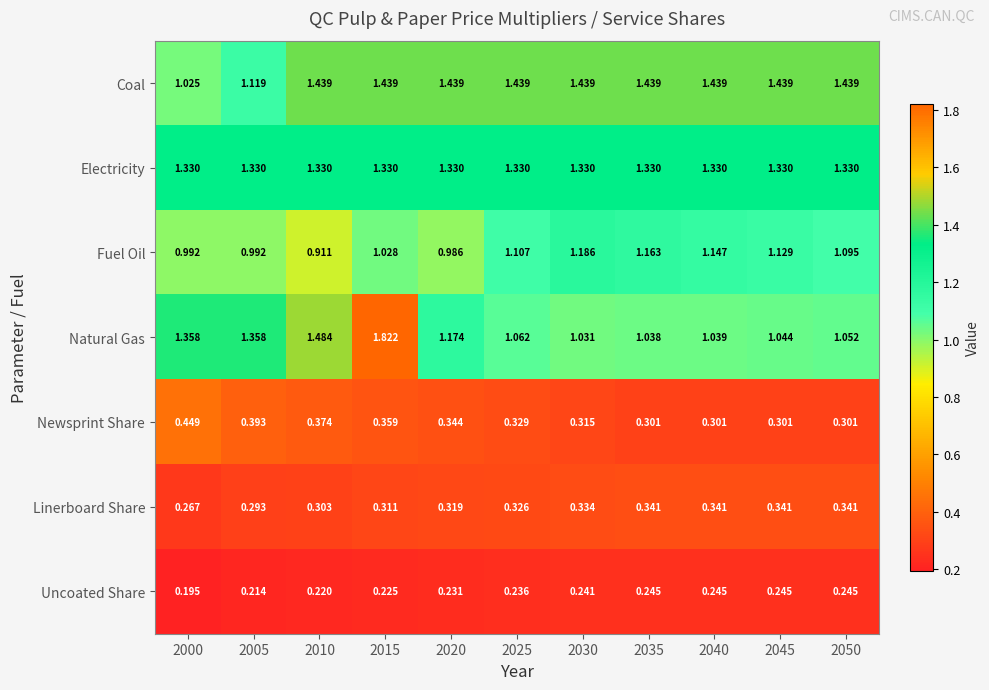

What is the total value across all series at 2025?

5.8